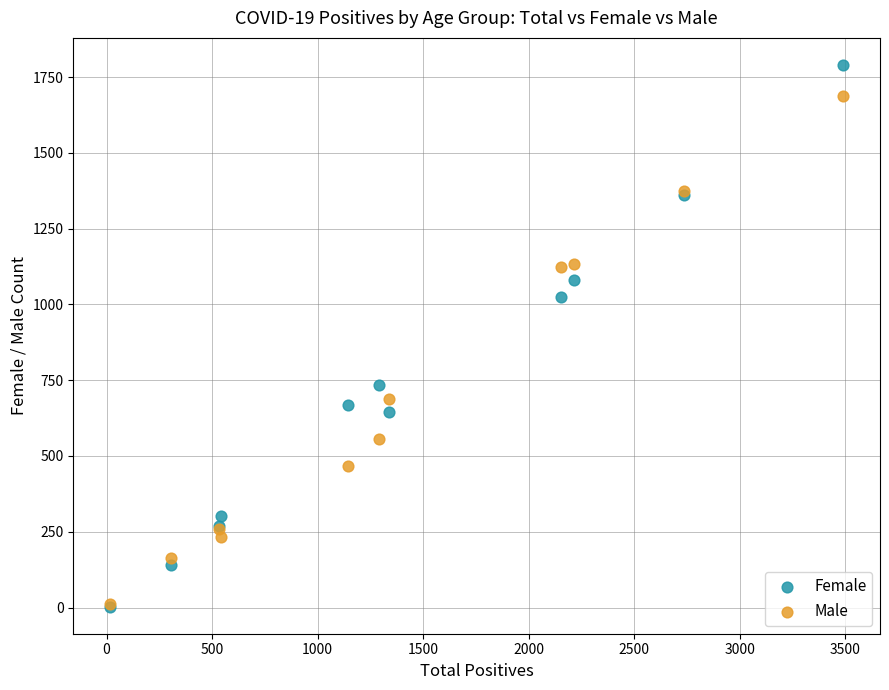

Across all series, what Y value is closest to 896?

1024